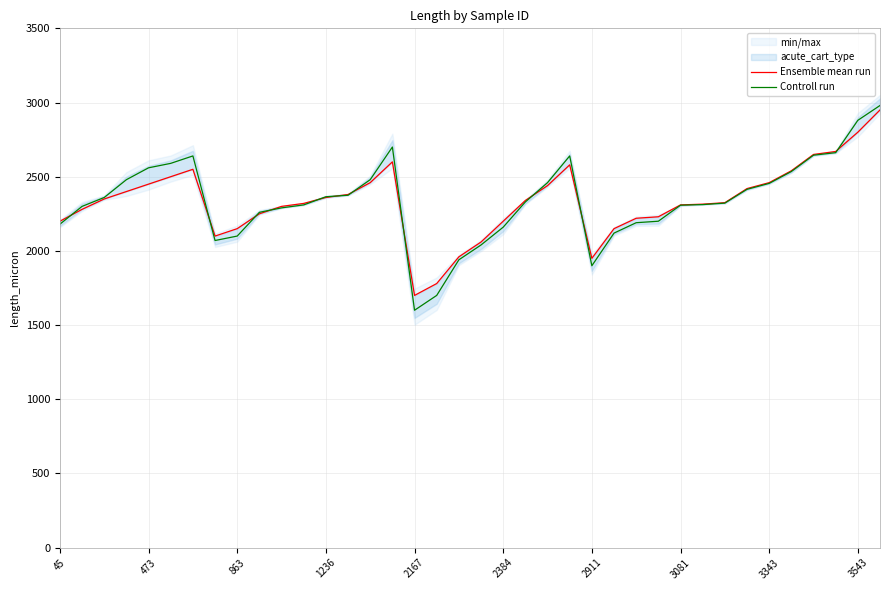

True or false: Controll run and Ensemble mean run cross at least once.

True